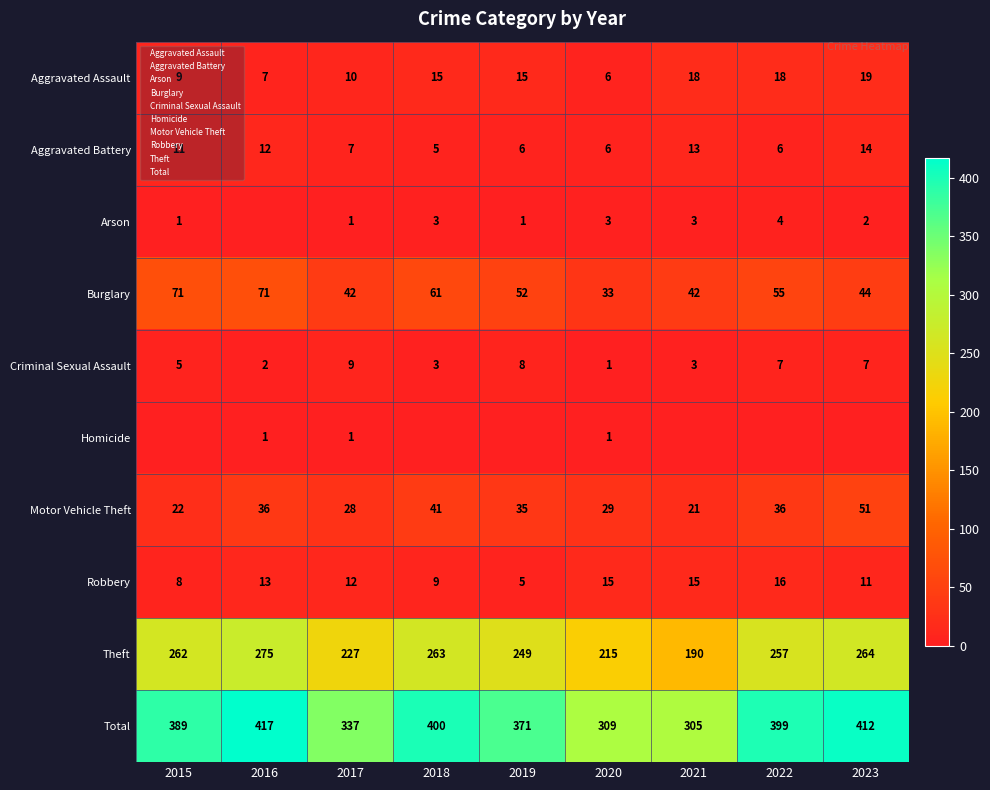

What is the difference between the second highest and minimum values in the Aggravated Assault series?

12